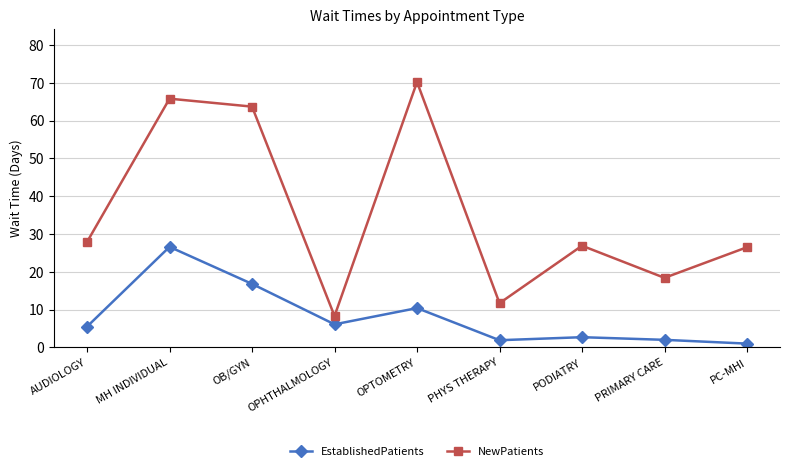

What is the label of the 6th point from the left?

PHYS THERAPY